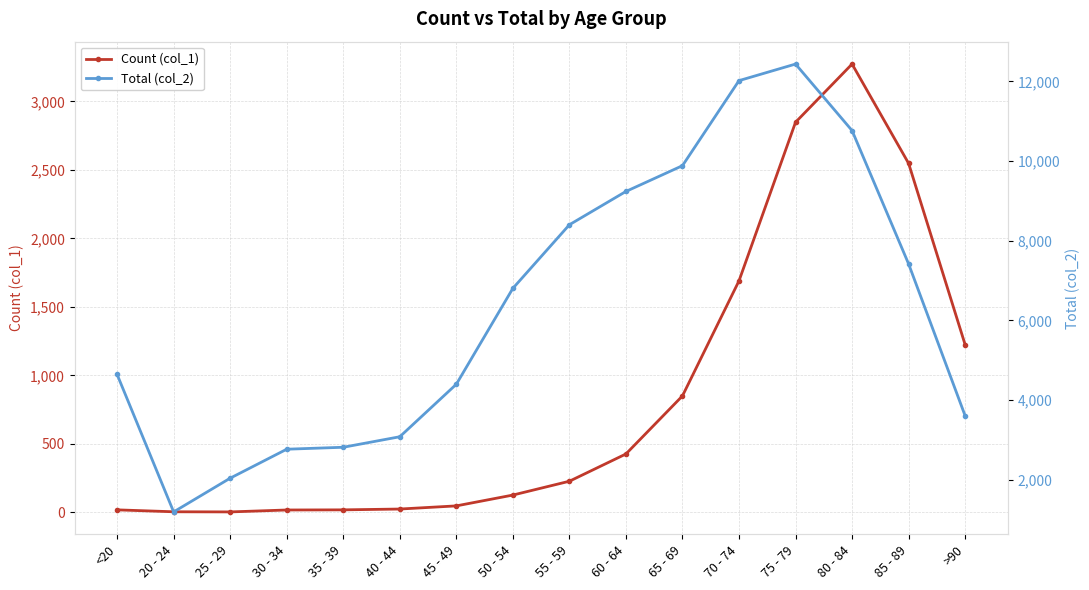

Between <20 and 55 - 59, which series saw the biggest shift?

Total (col_2)